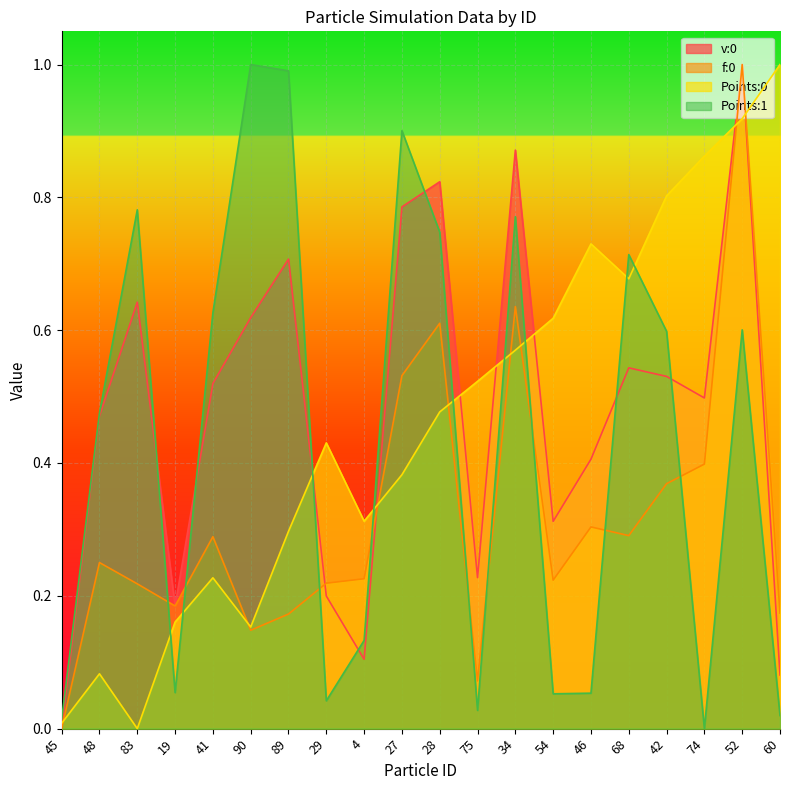

What is the sum of all Points:0 values?

9.2